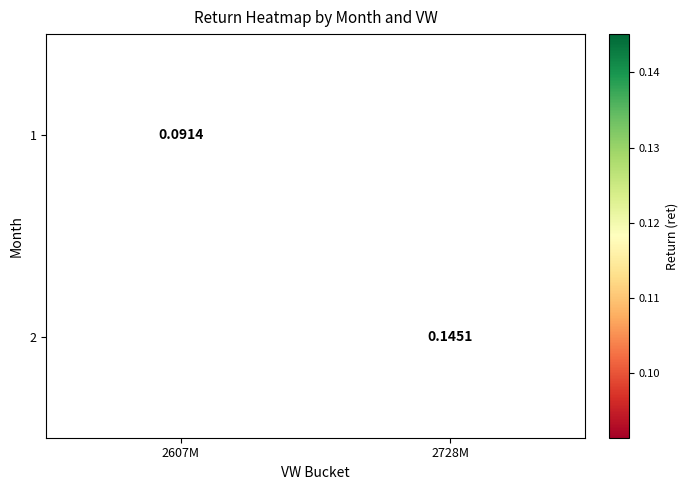

What is the approximate value of 2 at 2728M?

0.1